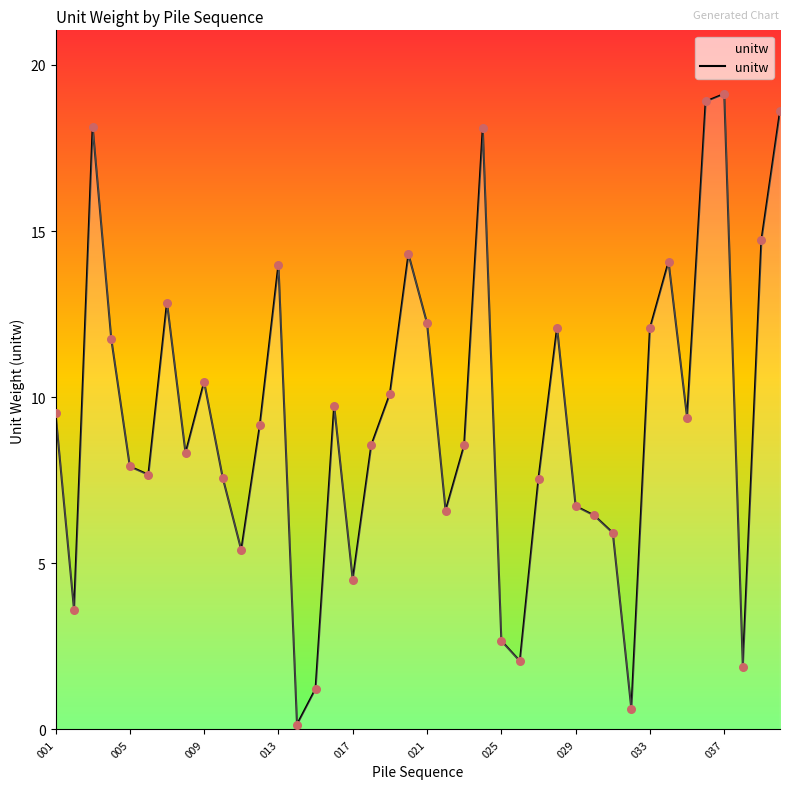

What is the greatest value displayed?

19.1